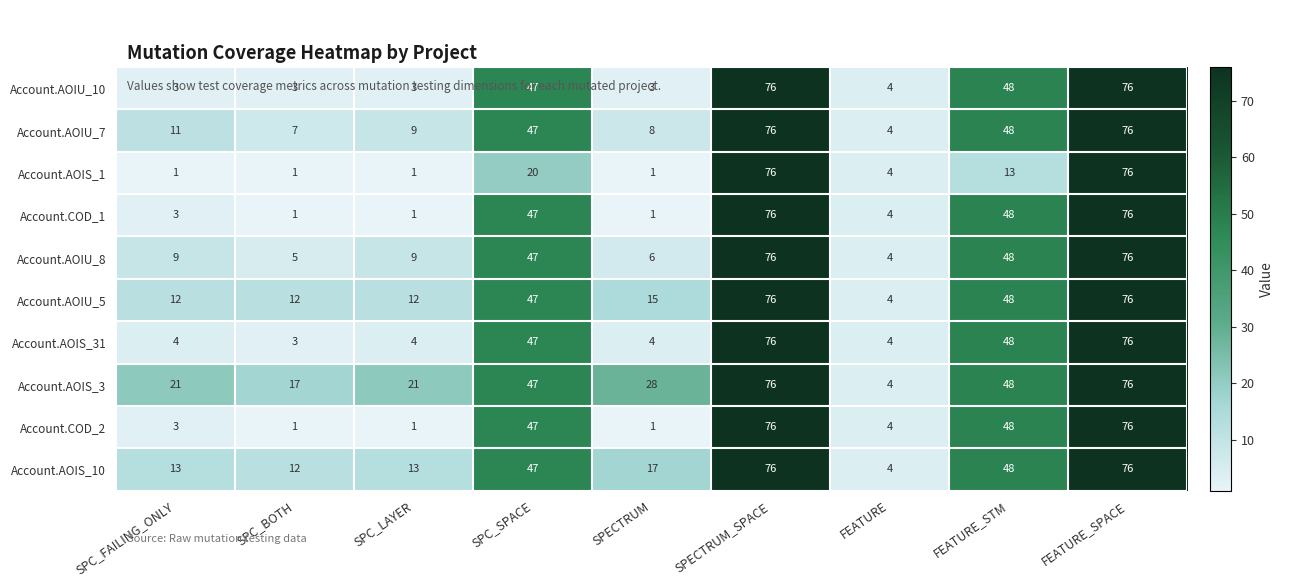

What is the difference between the highest and lowest values at SPC_FAILING_ONLY?

20